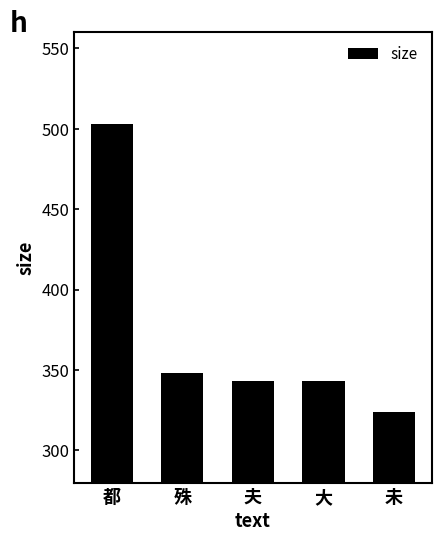

What is the label of the 2nd bar from the left?

殊